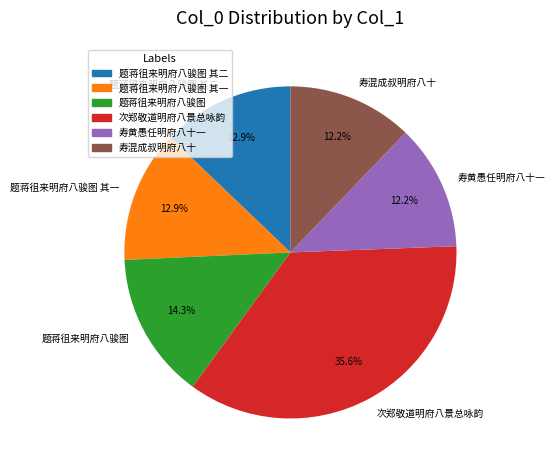

What is the largest slice in the pie chart?

次郑敬道明府八景总咏韵